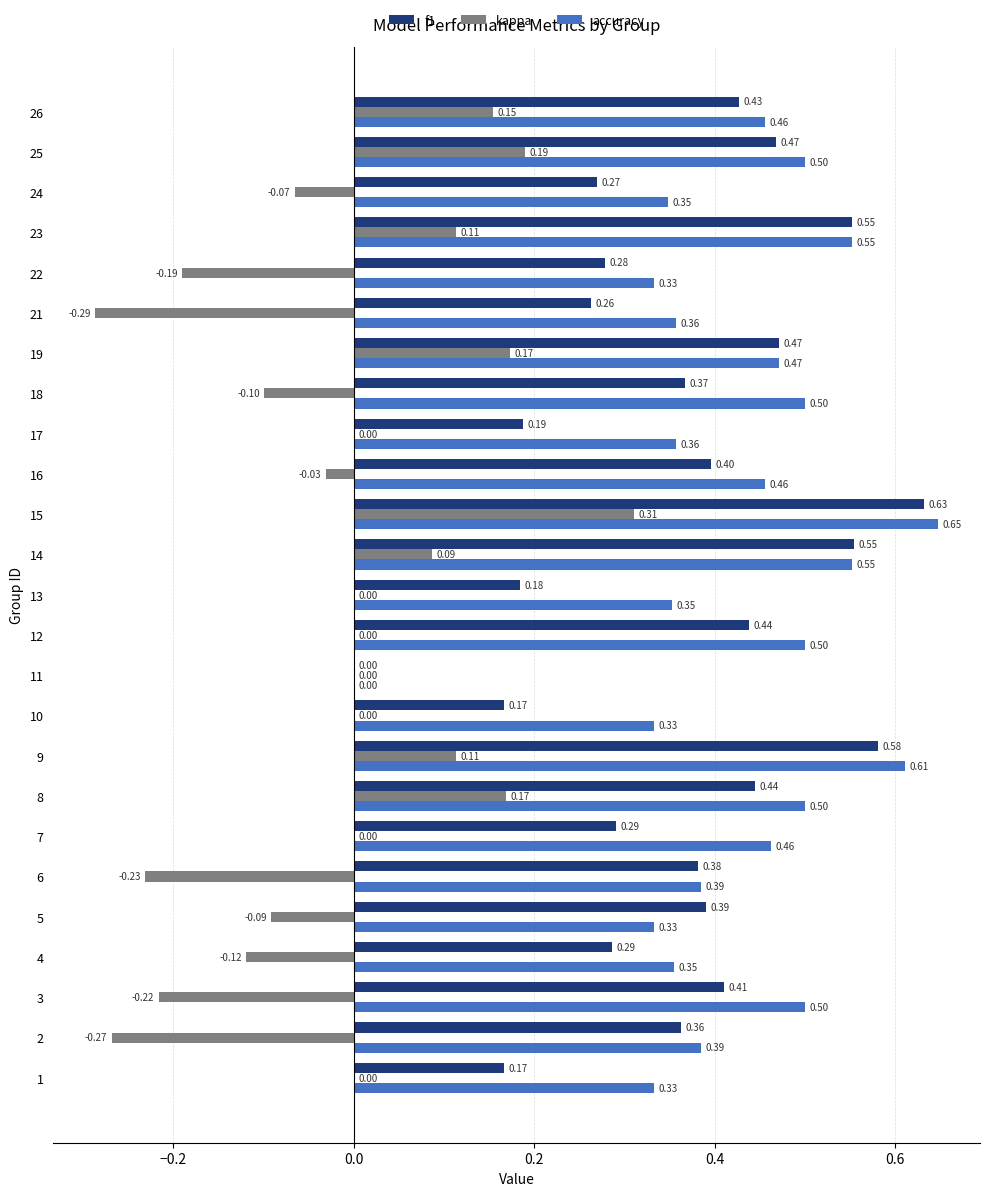

Between 2 and 3, which series saw the biggest shift?

accuracy